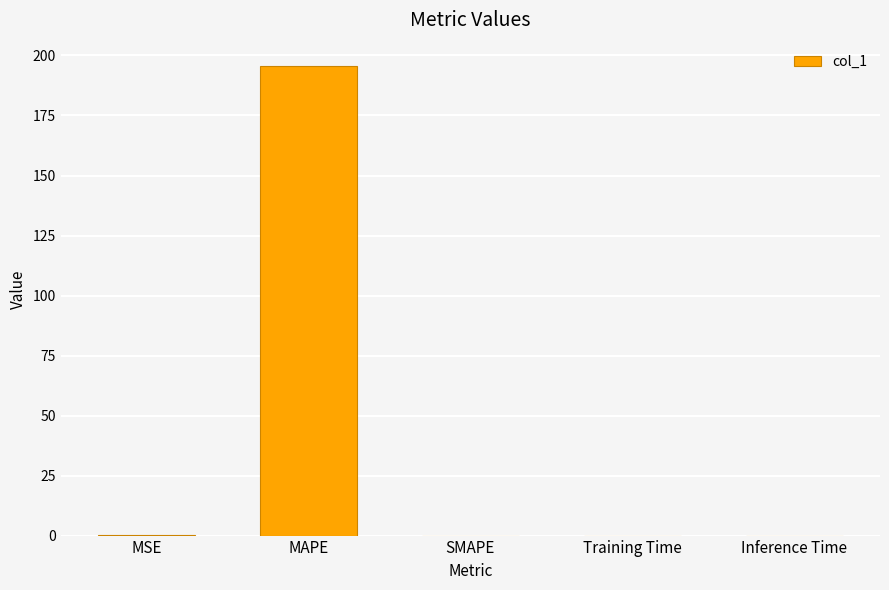

Between MAPE and SMAPE, which is larger?

MAPE